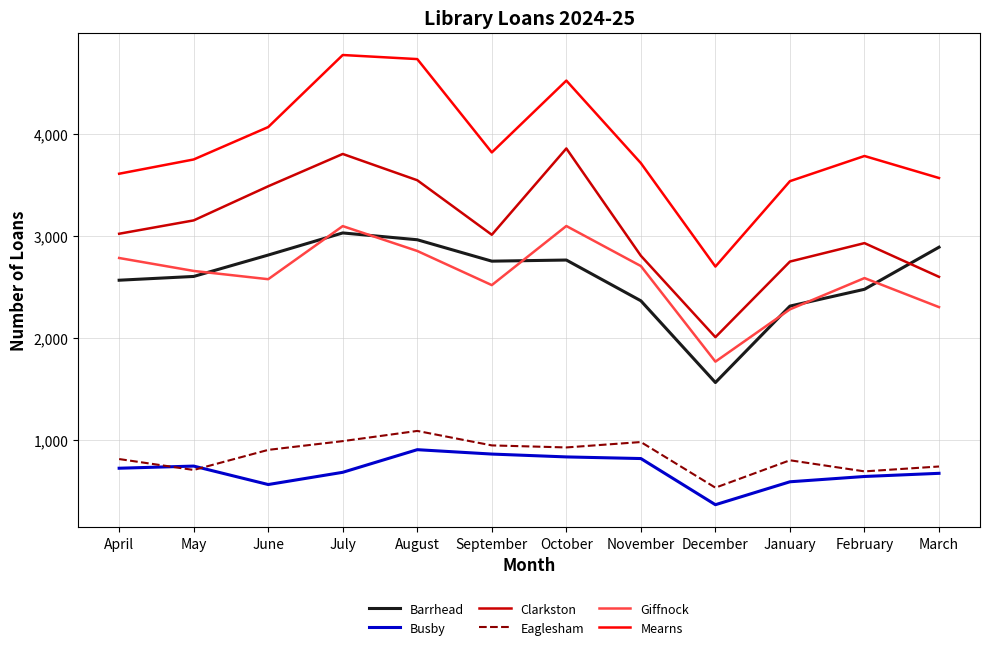

Does the chart display data point markers on the line(s)?

No